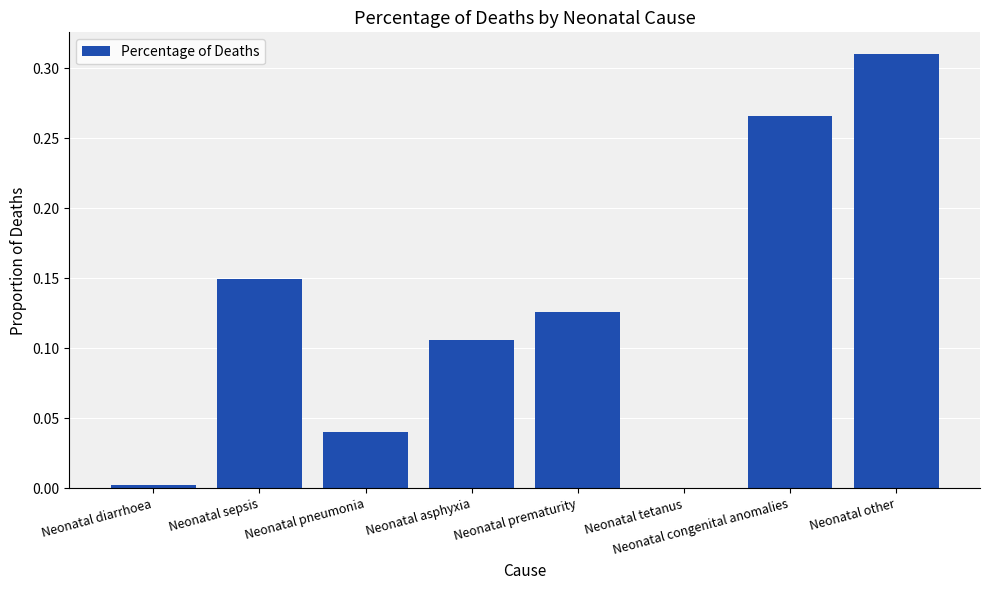

Which has a higher value, Neonatal tetanus or Neonatal pneumonia?

Neonatal pneumonia